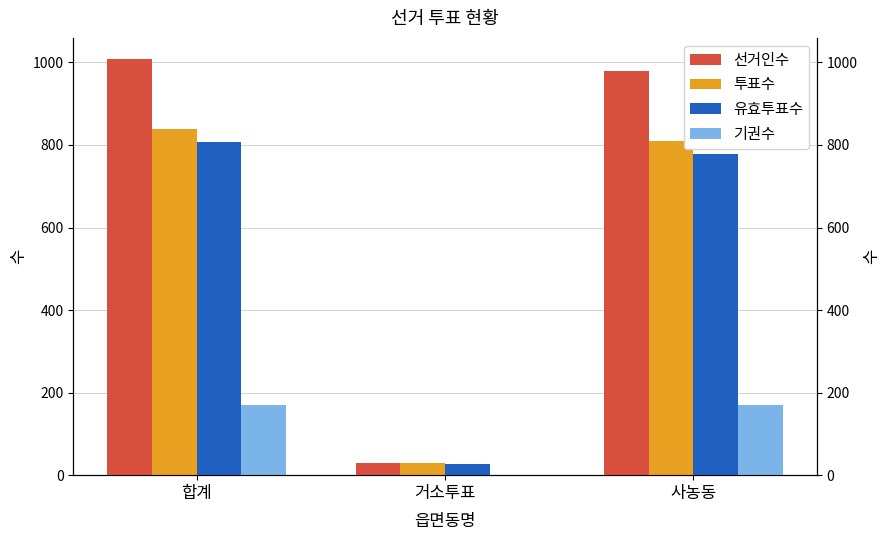

What is the average value of the 유효투표수 series?

537